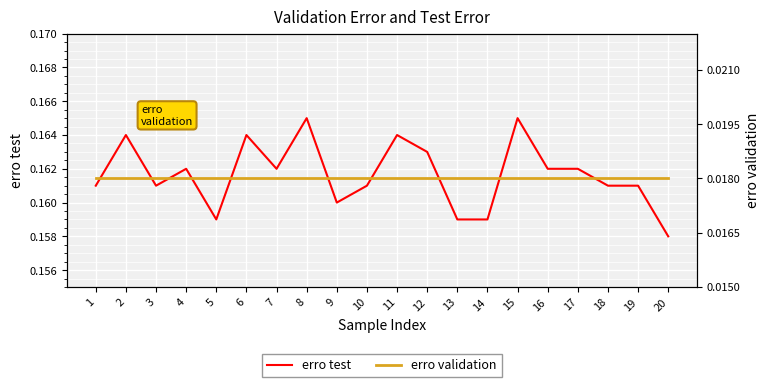

Does the chart display data point markers on the line(s)?

No